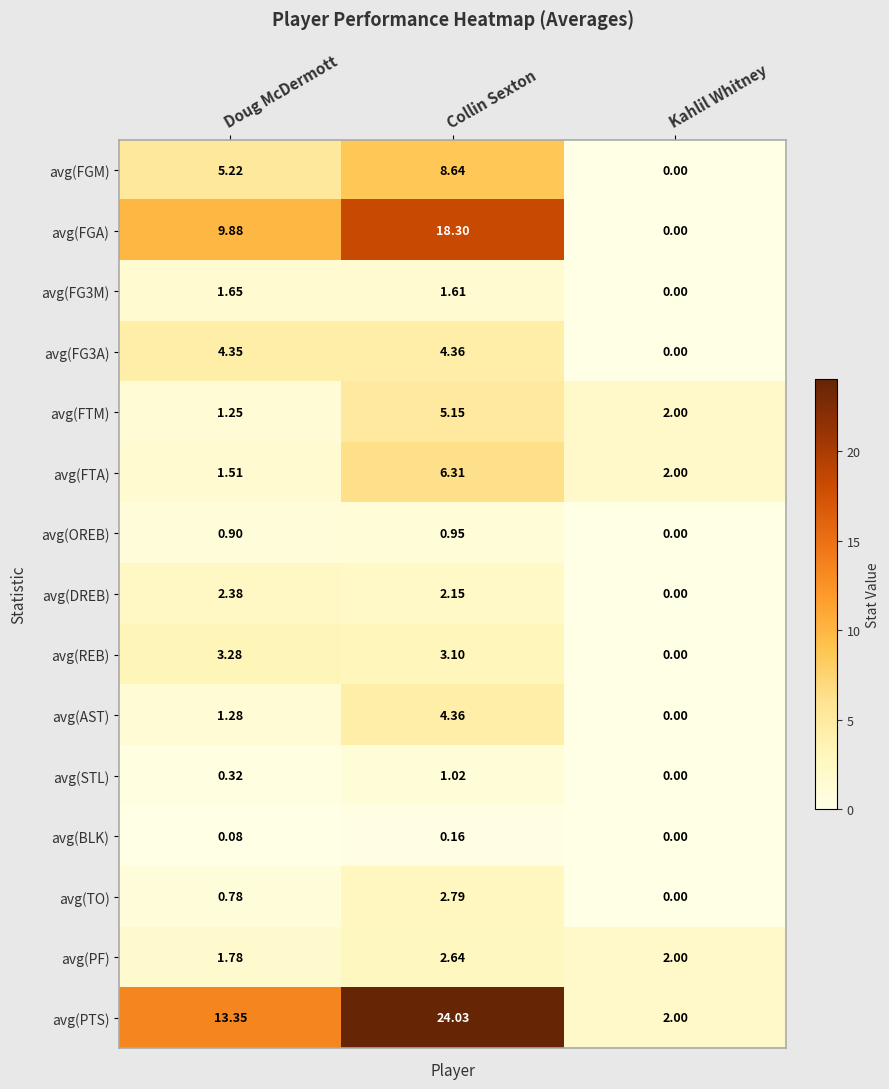

Between Doug McDermott and Kahlil Whitney, which series saw the biggest shift?

avg(PTS)